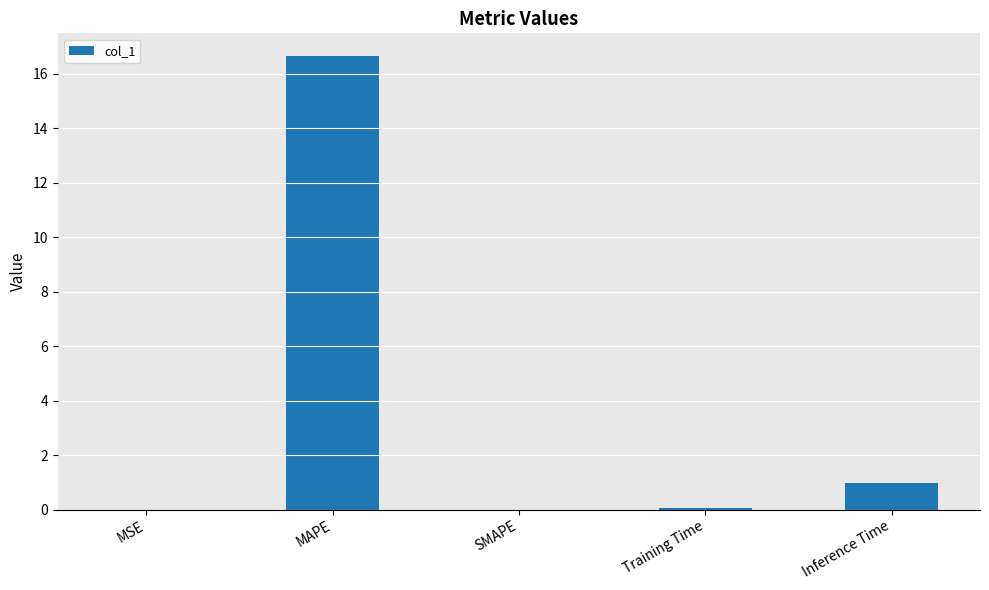

Does the chart contain stacked bars?

No